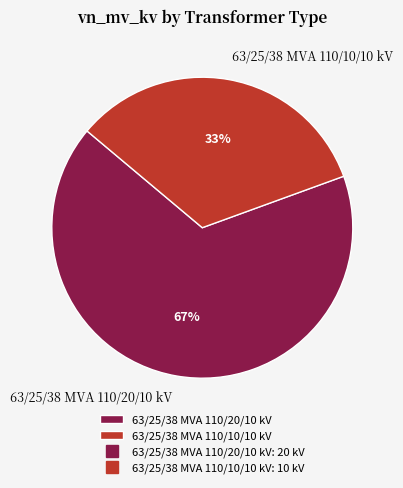

Which has a higher value, 63/25/38 MVA 110/10/10 kV or 63/25/38 MVA 110/20/10 kV?

63/25/38 MVA 110/20/10 kV